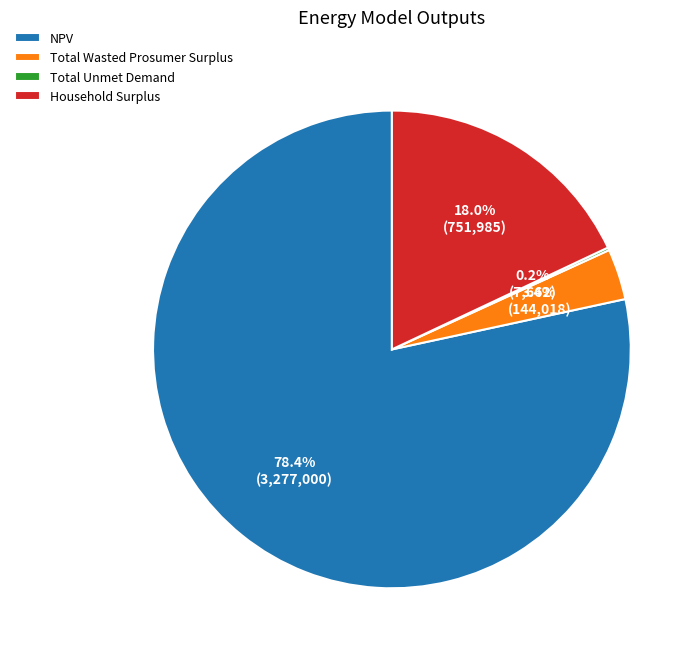

Which category has the biggest portion of the pie?

NPV